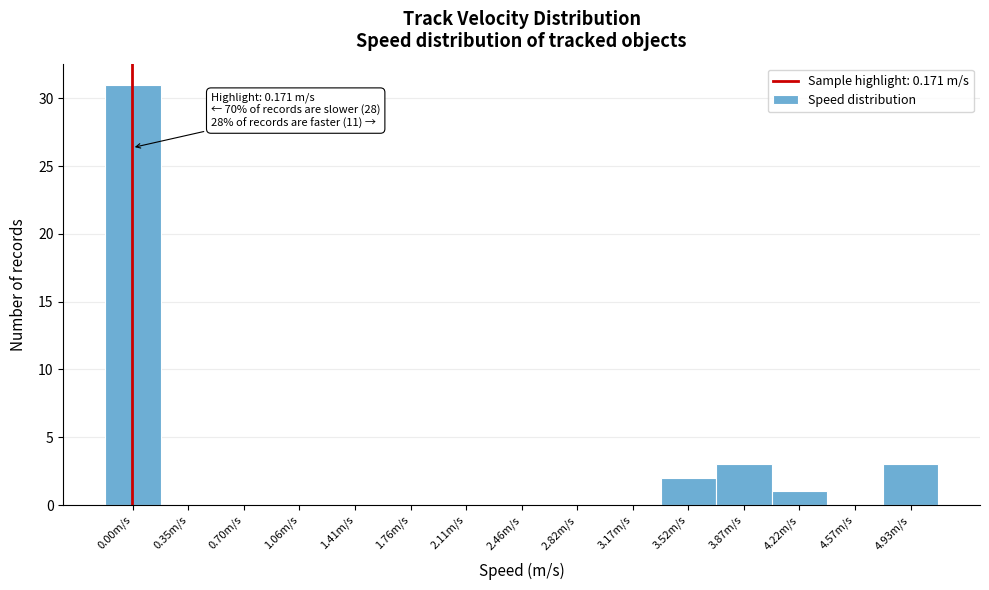

Reading right to left, list all the values displayed in this chart.

4.93m/s=3	4.57m/s=0	4.22m/s=1	3.87m/s=3	3.52m/s=2	3.17m/s=0	2.82m/s=0	2.46m/s=0	2.11m/s=0	1.76m/s=0	1.41m/s=0	1.06m/s=0	0.70m/s=0	0.35m/s=0	0.00m/s=31